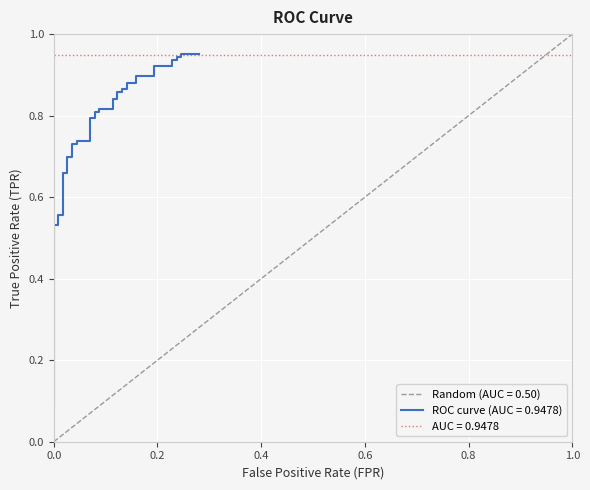

True or false: the data shows 1.3 at 18.

False